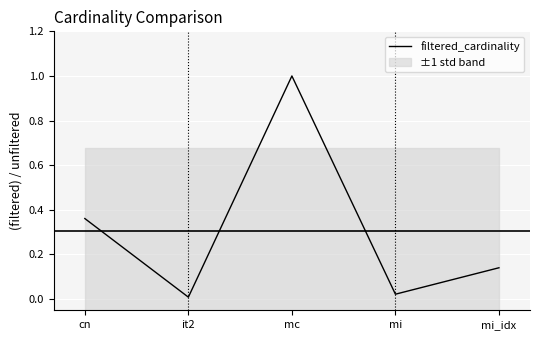

Rank the categories by value from lowest to highest.

it2, mi, mi_idx, cn, mc